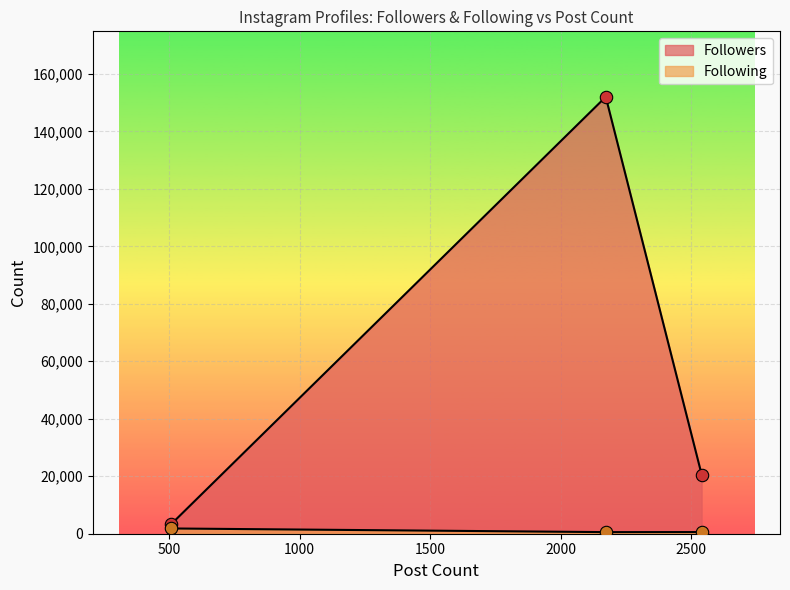

Between 508 and 2172, which is larger?

2172